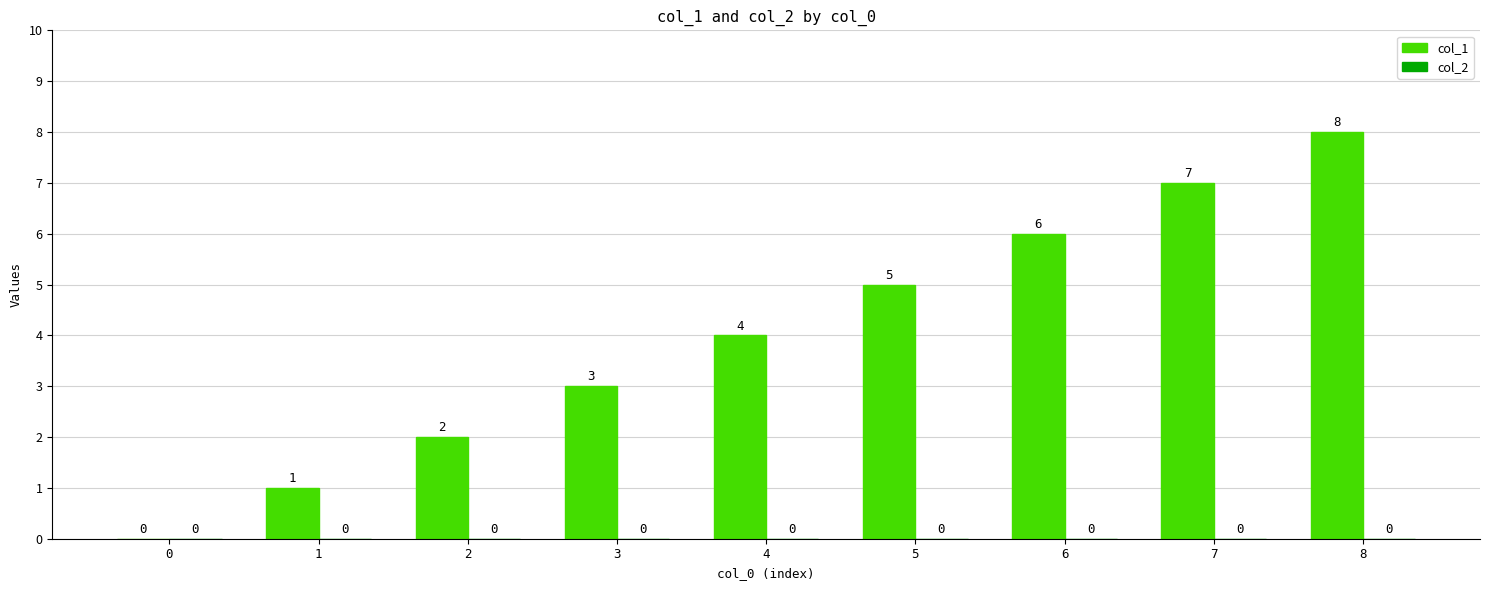

Approximately how many times larger is the value at 6 compared to 2?

3.0